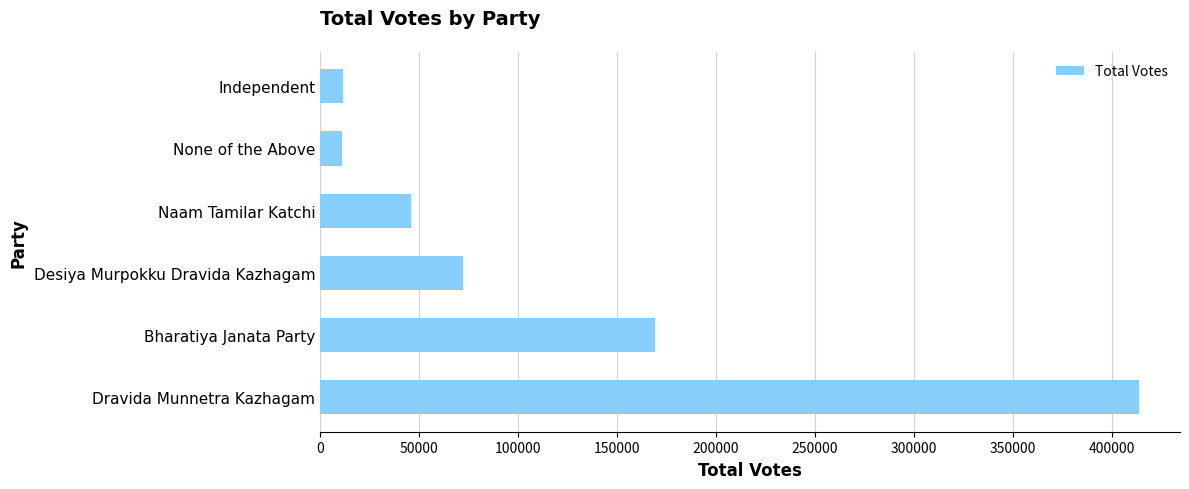

Between Desiya Murpokku Dravida Kazhagam and Naam Tamilar Katchi, which is larger?

Desiya Murpokku Dravida Kazhagam